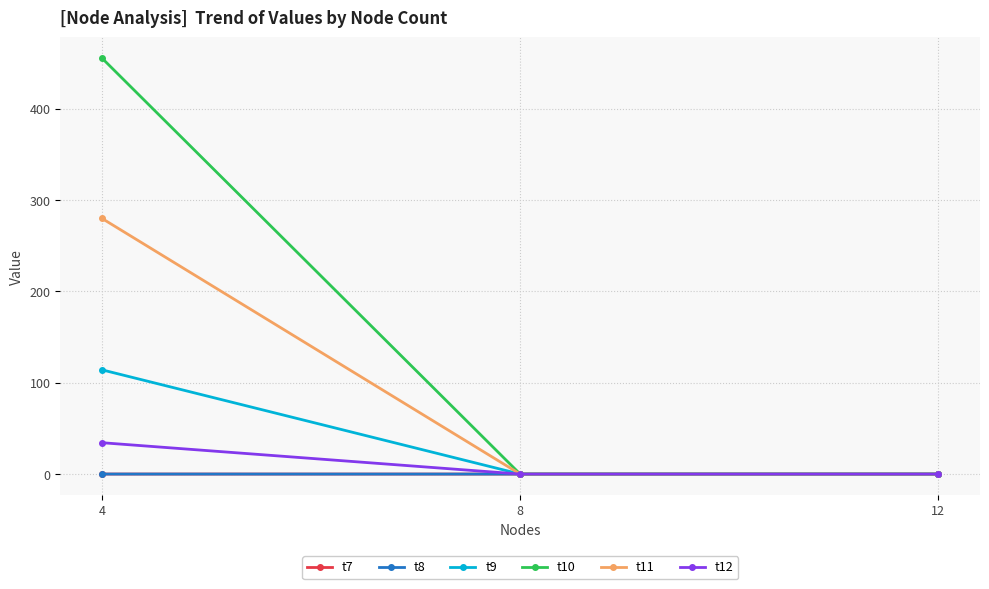

Is the value of t9 at 12 greater than the value of t12 at 4?

No